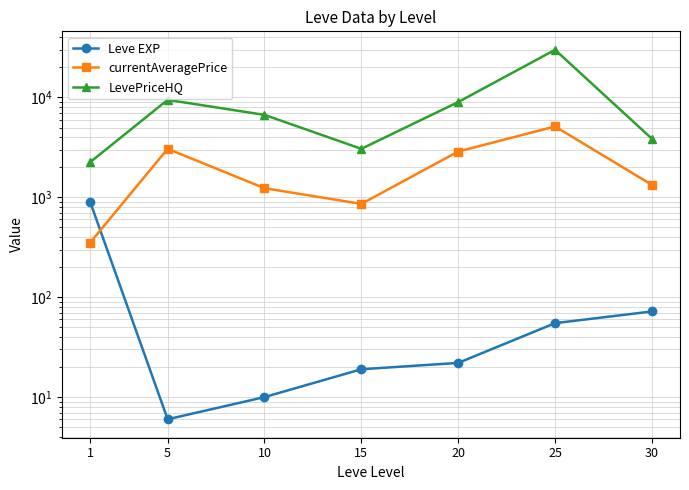

What are all the series names shown in the legend?

Leve EXP, currentAveragePrice, LevePriceHQ